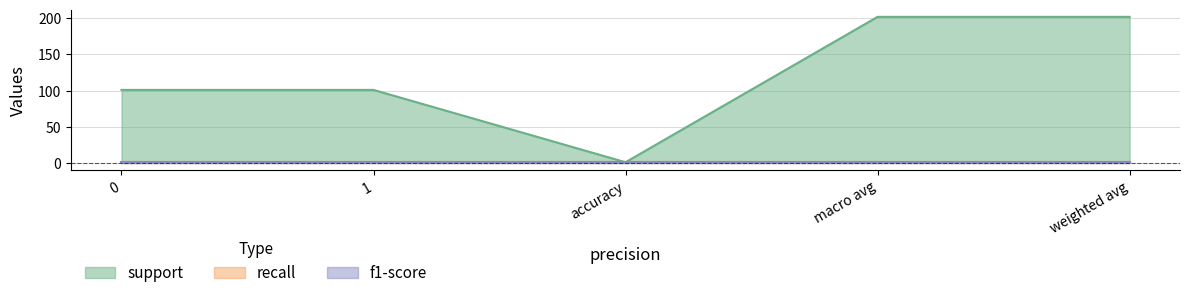

Which series has the largest total across all categories?

support